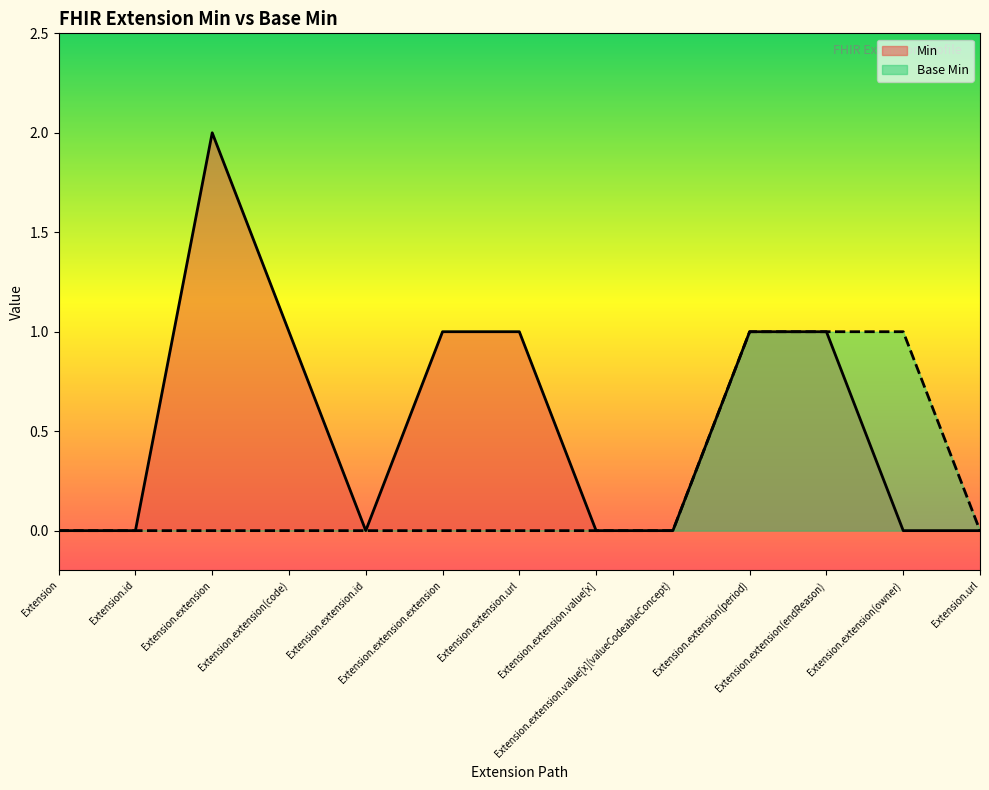

True or false: Min has a value of 1 at Extension.extension(period).

True